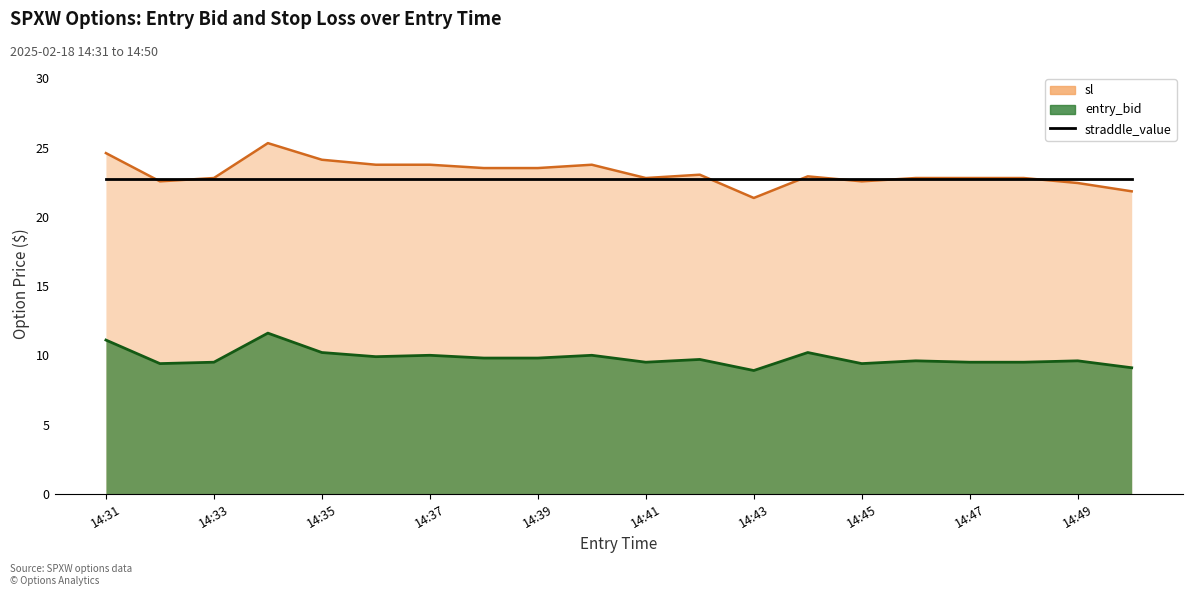

What is the total value across all series at 14:38?

33.3